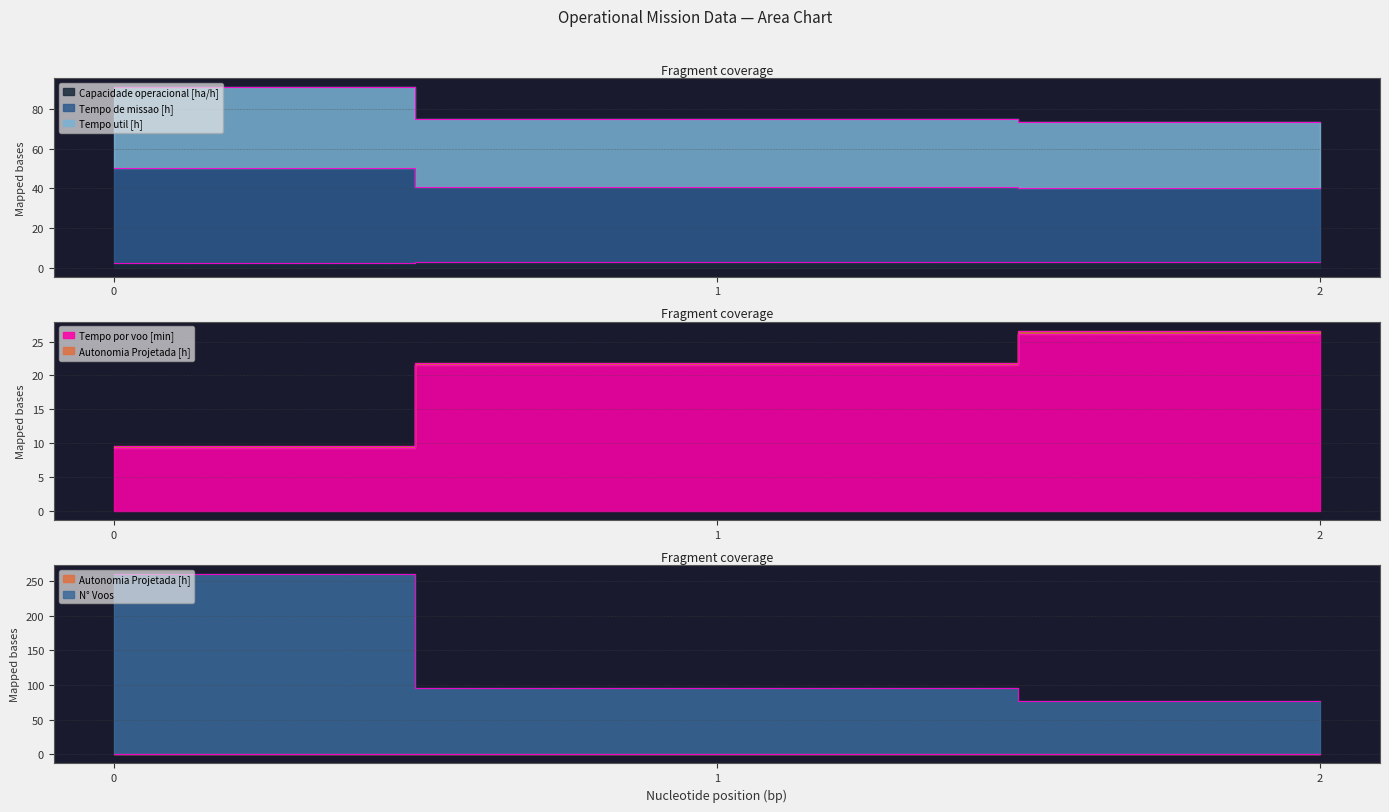

Does the chart have visible grid lines?

Yes